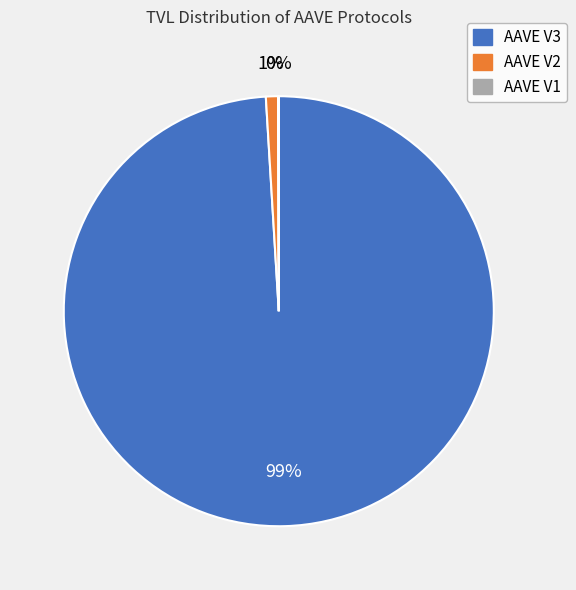

To the nearest percent, what portion does AAVE V2 represent?

1%